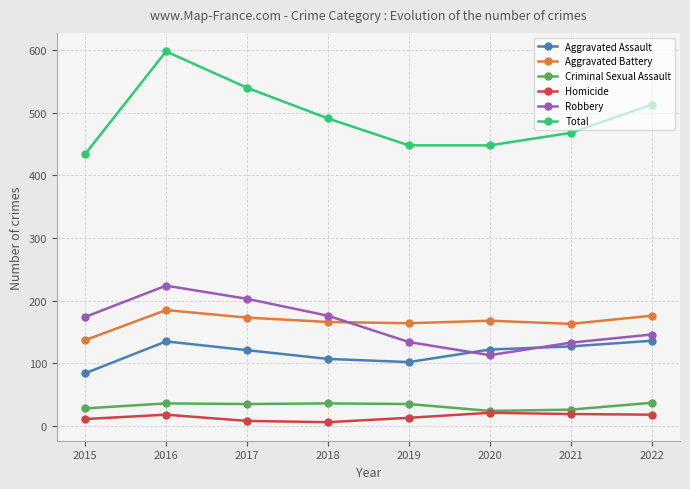

At which label is Robbery closest to 168?

2015